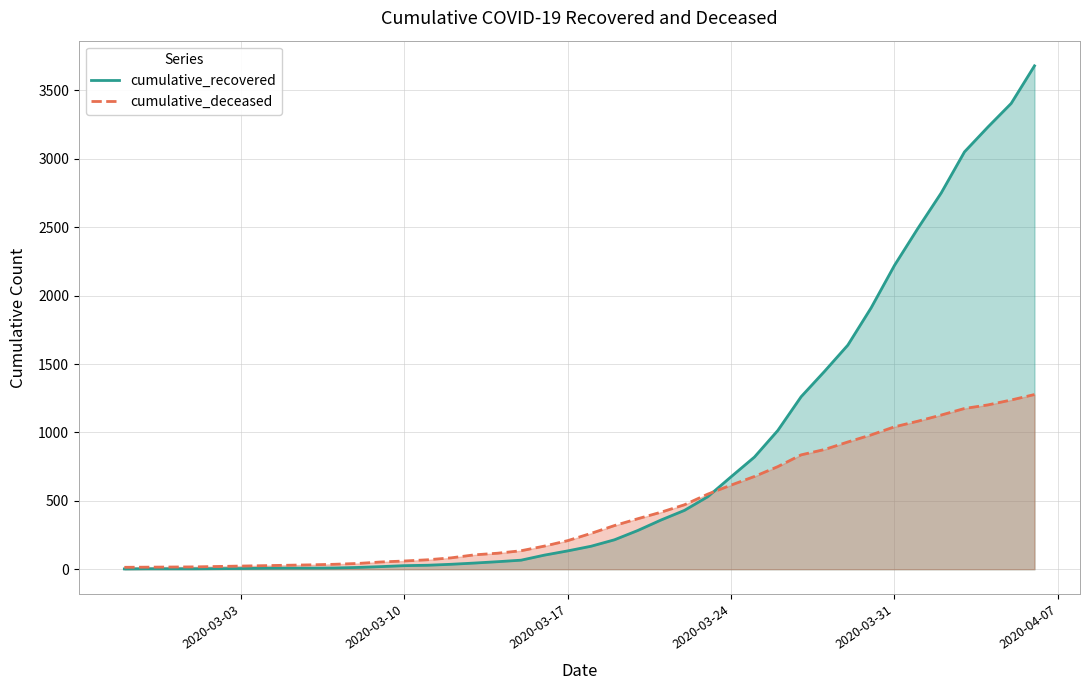

Which series has the largest total across all categories?

cumulative_recovered